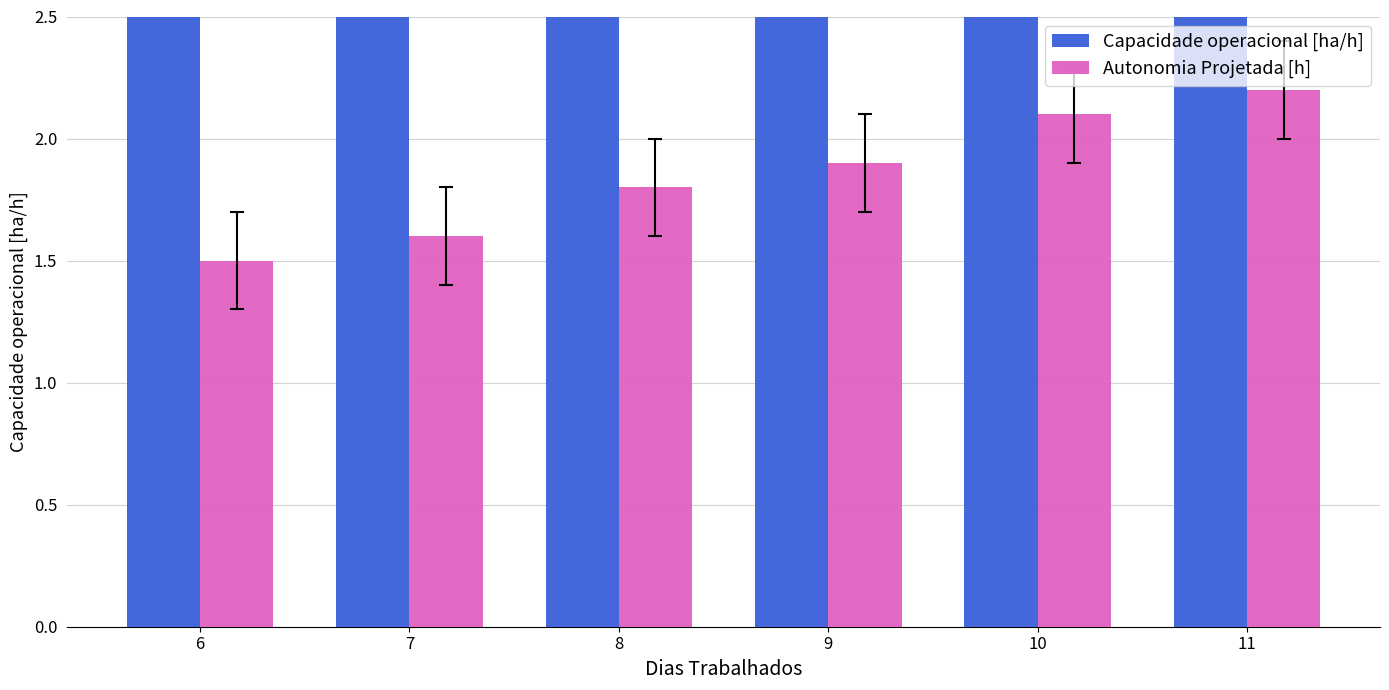

Reading left to right, what are all the values shown in this chart?

Capacidade operacional [ha/h]: 6.4	6.6	6.7	6.9	7.0	7.2
Autonomia Projetada [h]: 1.5	1.6	1.8	1.9	2.1	2.2